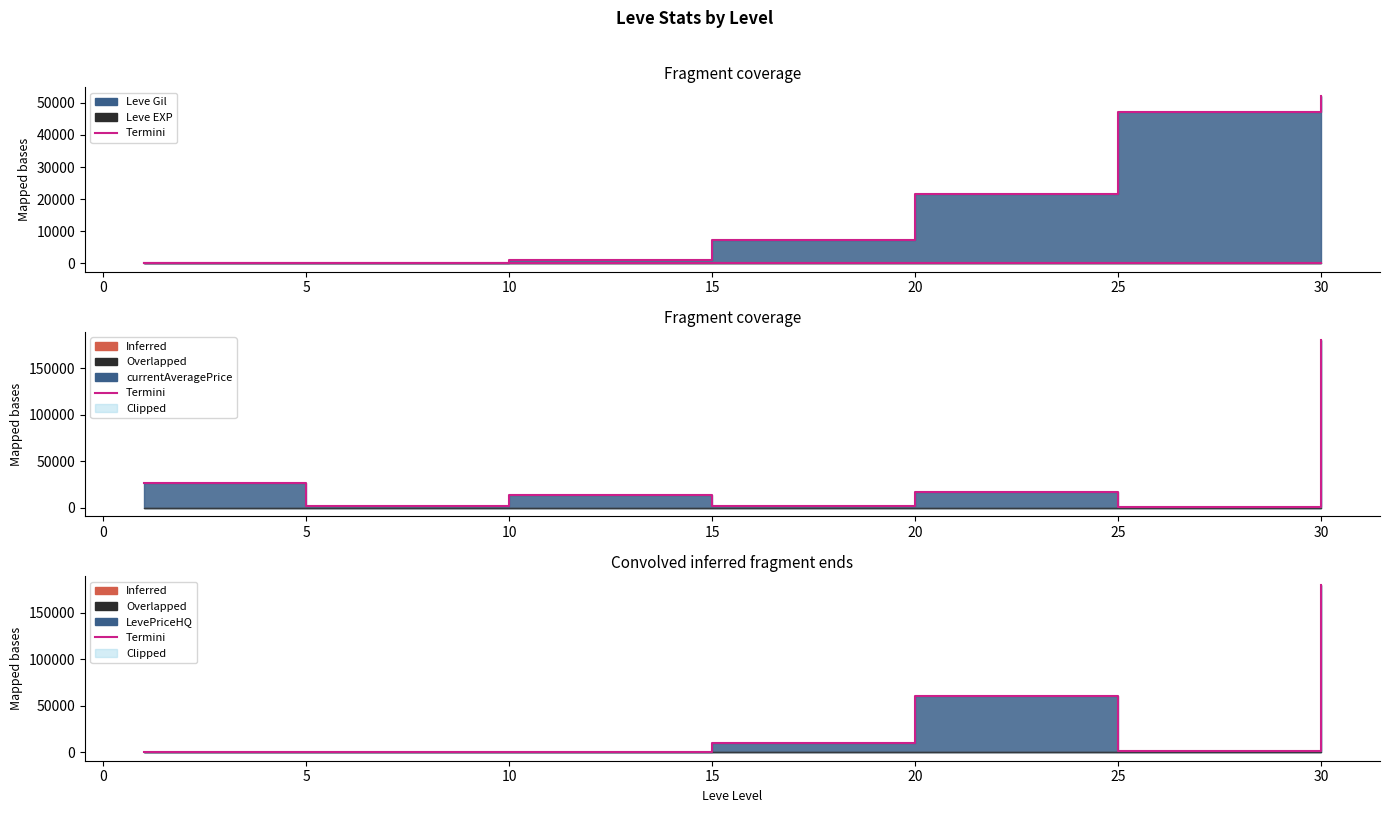

What is the value of the Termini point at the 6th from the left?

1000